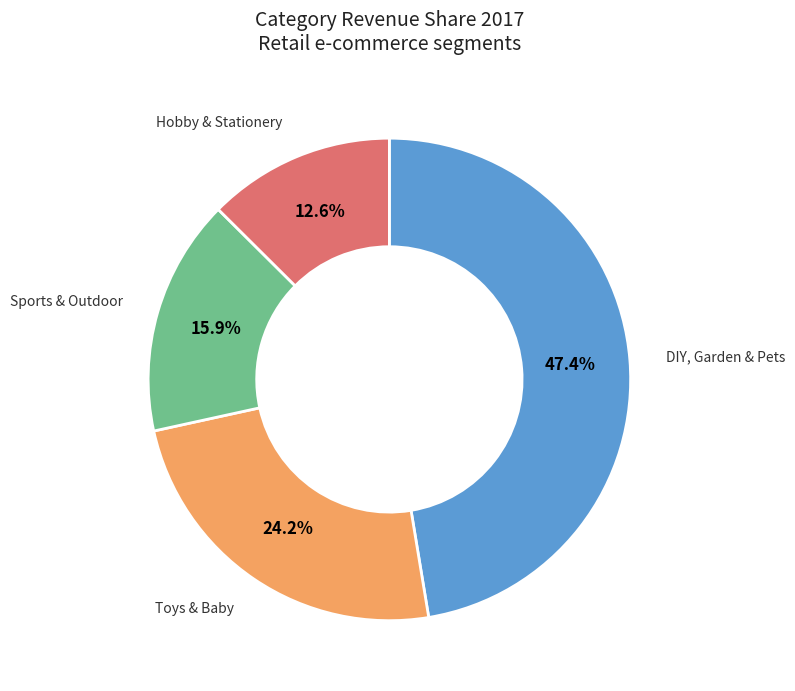

What percentage is the DIY, Garden & Pets slice, to the nearest percent?

47%